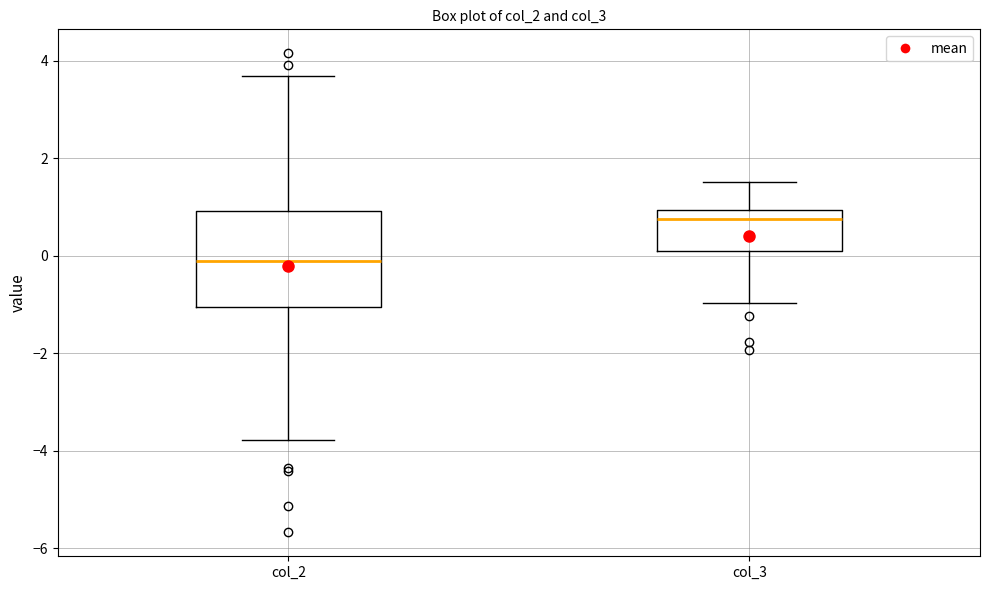

Reading left to right, read every box against the y-axis: the position of its median line, the range the box covers, and the ends of its whiskers. The values are not printed on the chart, so give them approximately, as read against the axis.

col_2: median -0.2, box -1.0 to 1.0, whiskers -3.8 to 3.6
col_3: median 0.8, box 0.2 to 1.0, whiskers -1.0 to 1.6